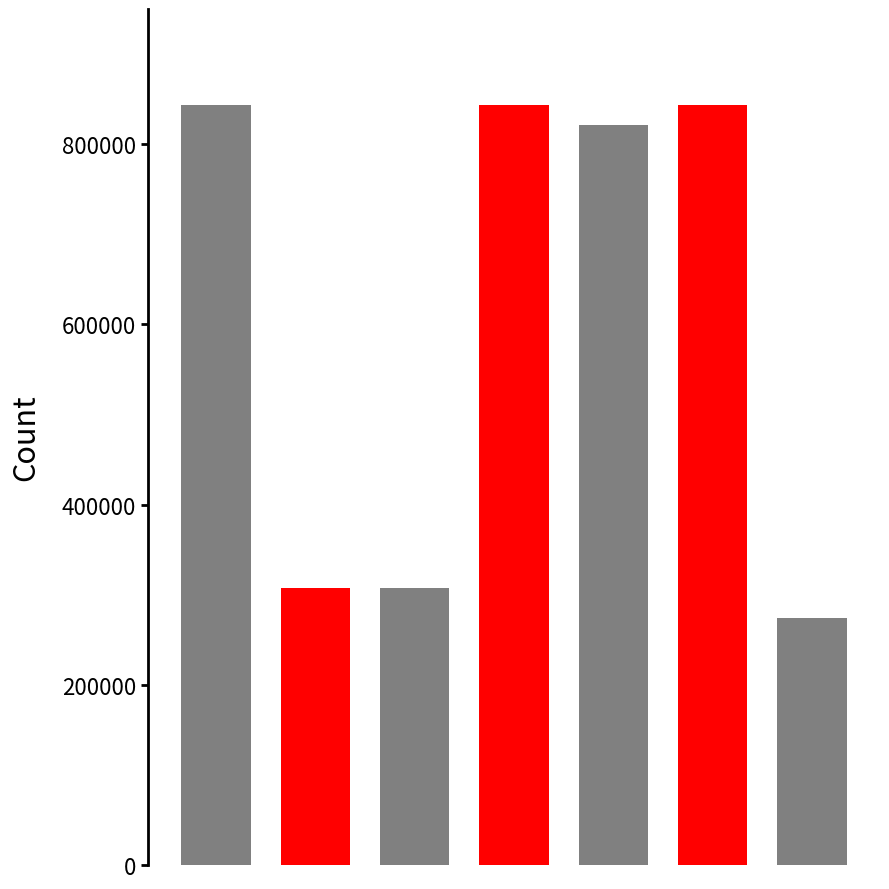

What is the ratio of the value at 金缕曲 为冒鹤亭题水绘庵填词图 to the value at 为鹤亭题·隐同禅室酹生辰?

2.7